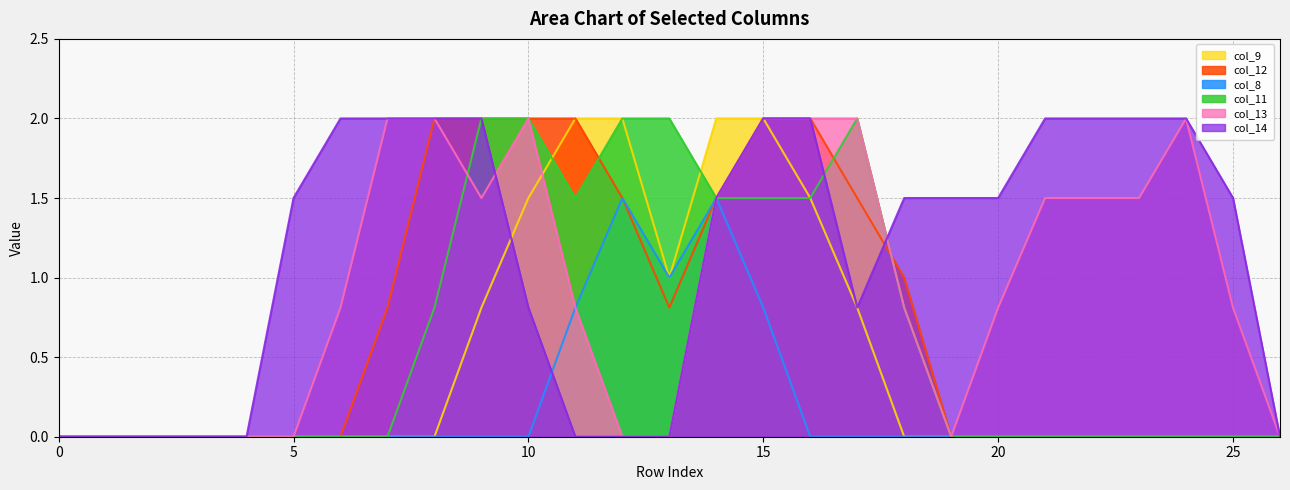

What is the difference between the highest and lowest values at 5?

1.5